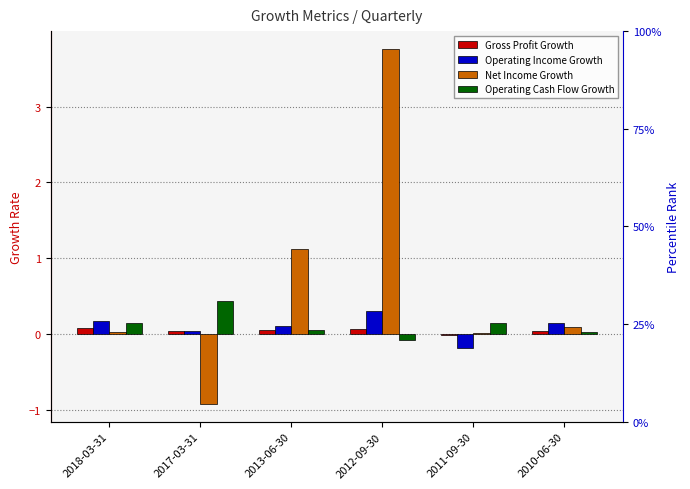

What is the sum of the Operating Income Growth values at 2011-09-30 and 2017-03-31?

-0.2